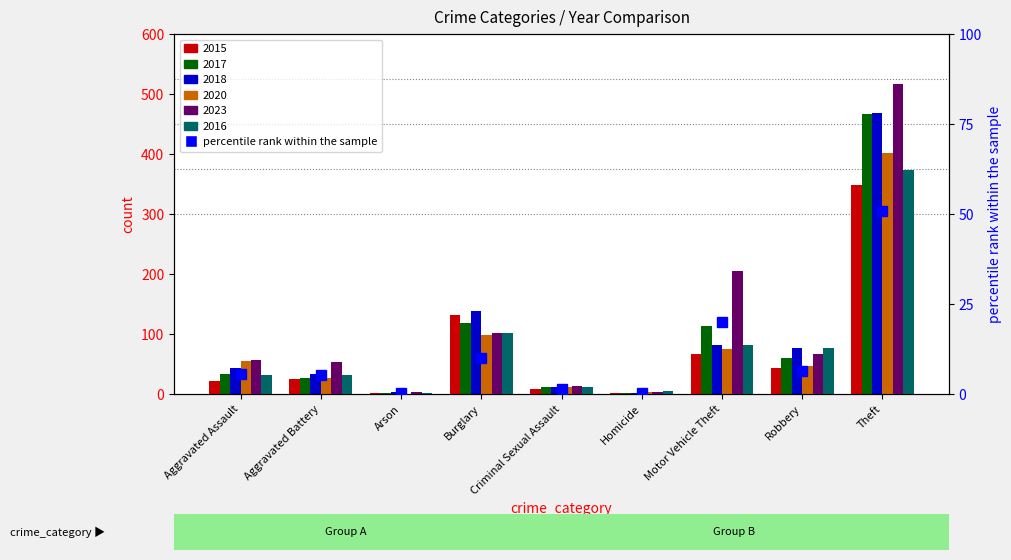

What is the label of the 9th bar from the right?

Aggravated Assault